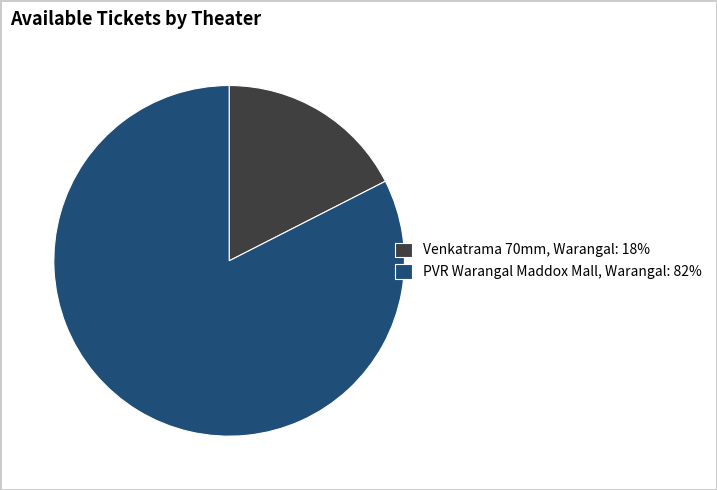

Which category has the smallest portion of the pie?

Venkatrama 70mm, Warangal